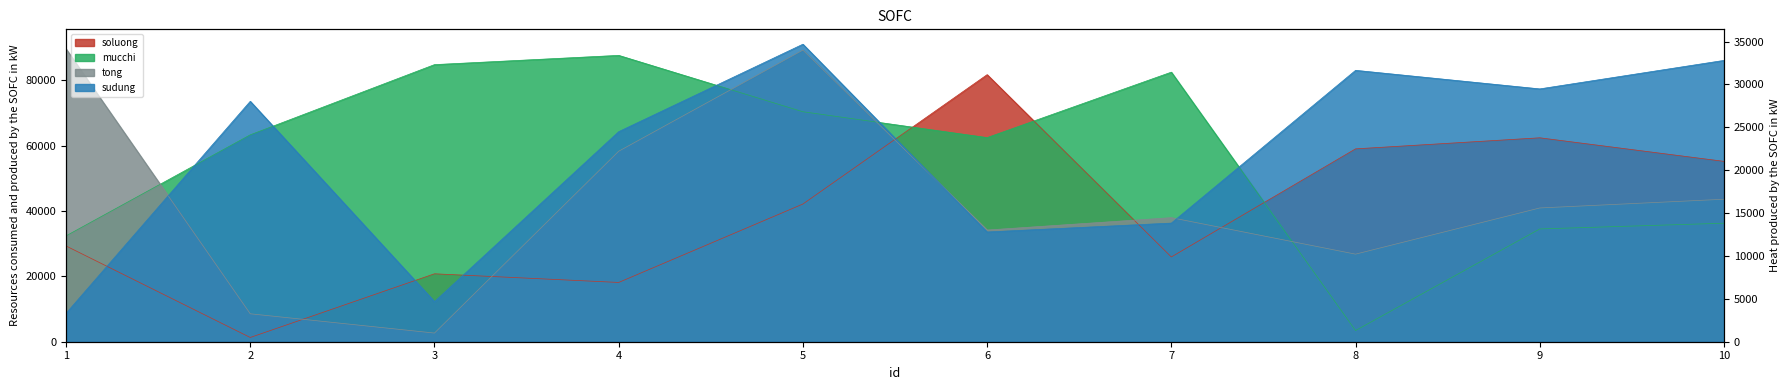

Where is mucchi nearest to the value 45533?

10